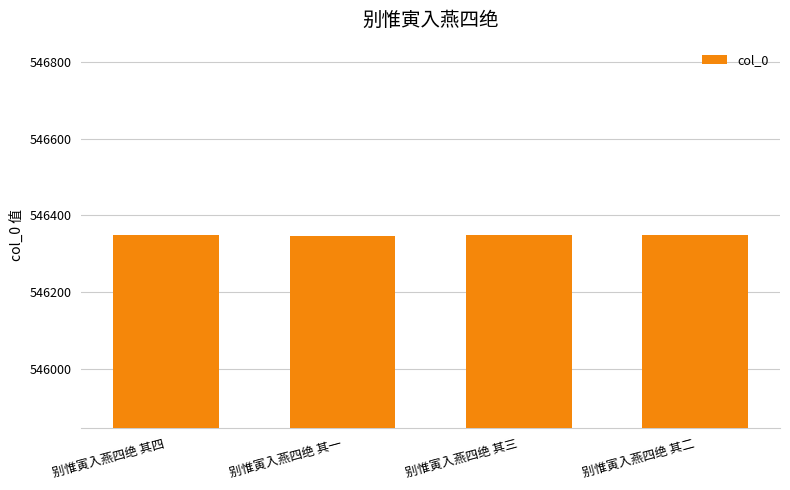

The chart shows a value of 946890 at 别惟寅入燕四绝 其三. True or false?

False